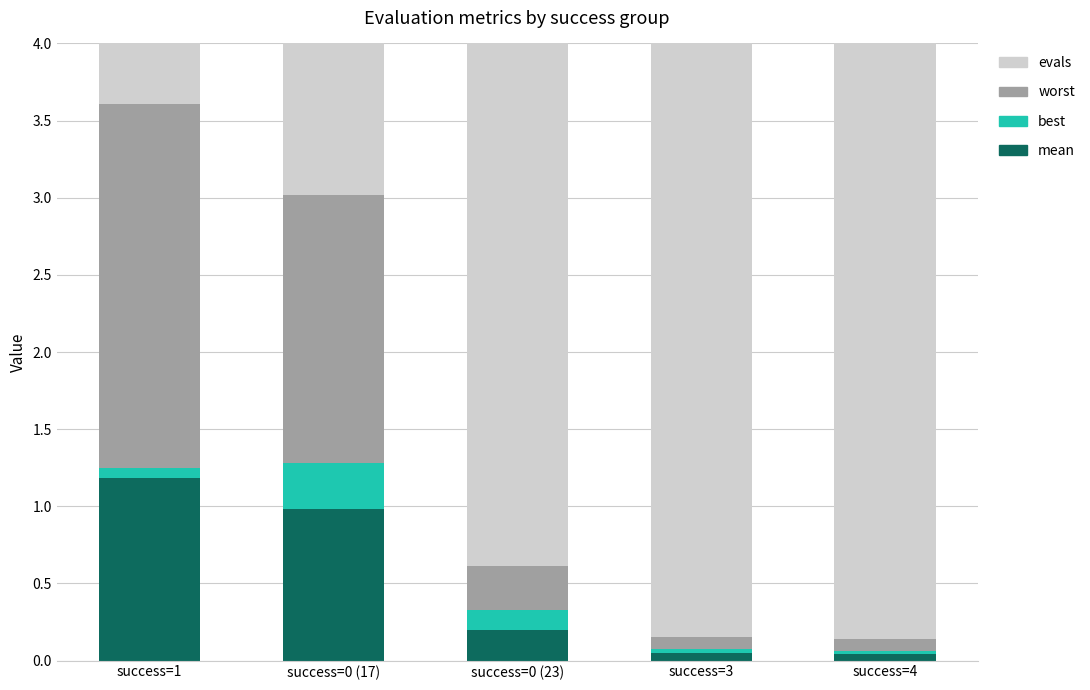

What are all the series names shown in the legend?

mean, best, worst, evals